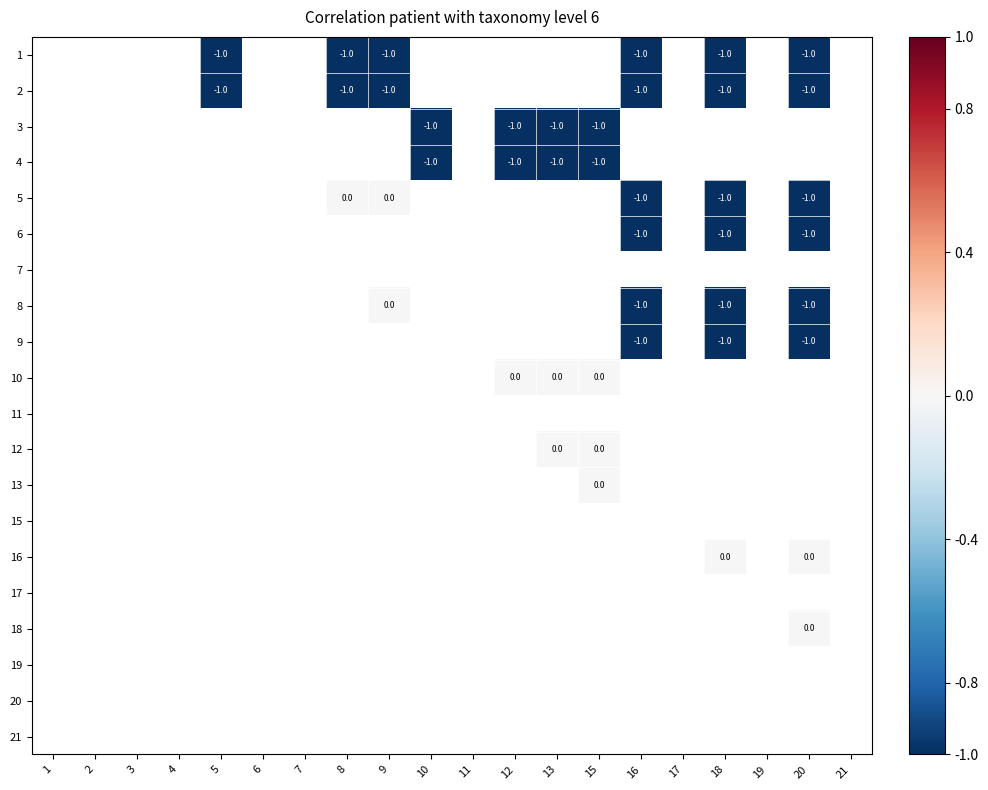

Is it true that 3 equals -2 at 12?

False